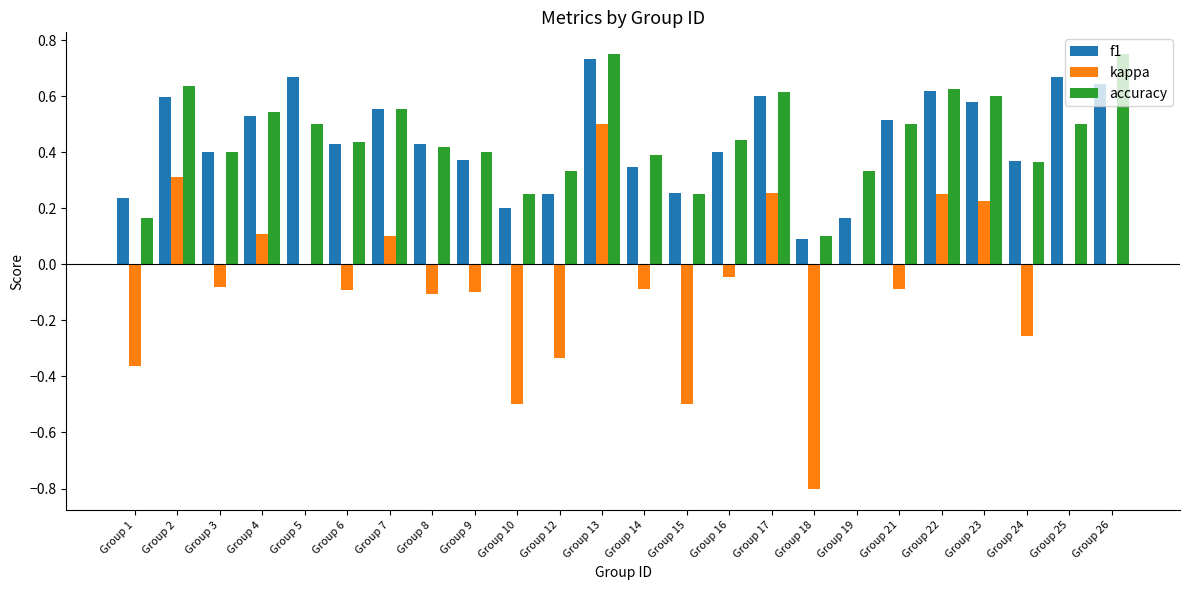

How many series are shown in this chart?

3